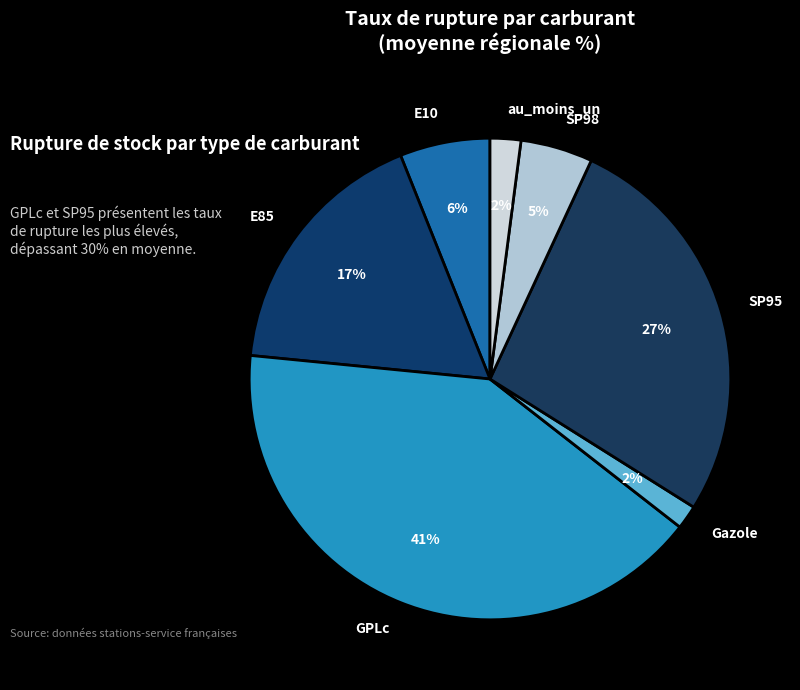

Is there a majority slice in this chart?

No